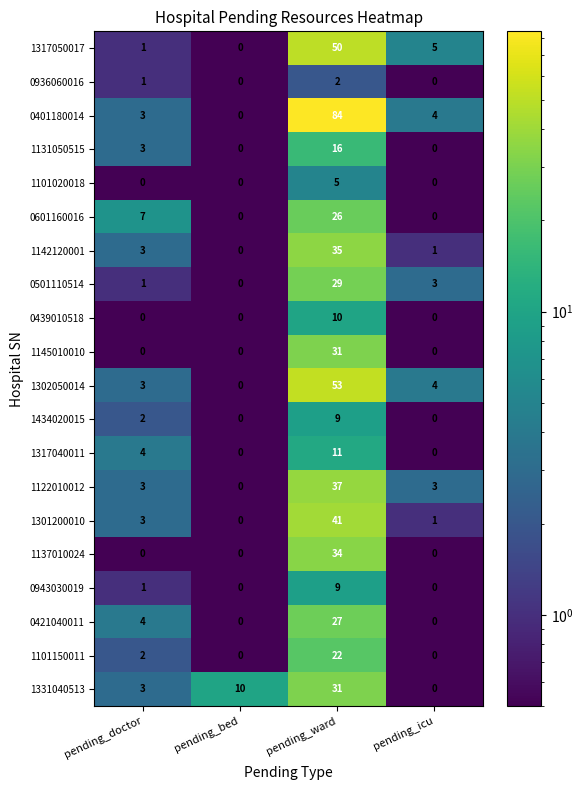

What value does the 1137010024 series have at pending_ward, to the nearest 5?

35